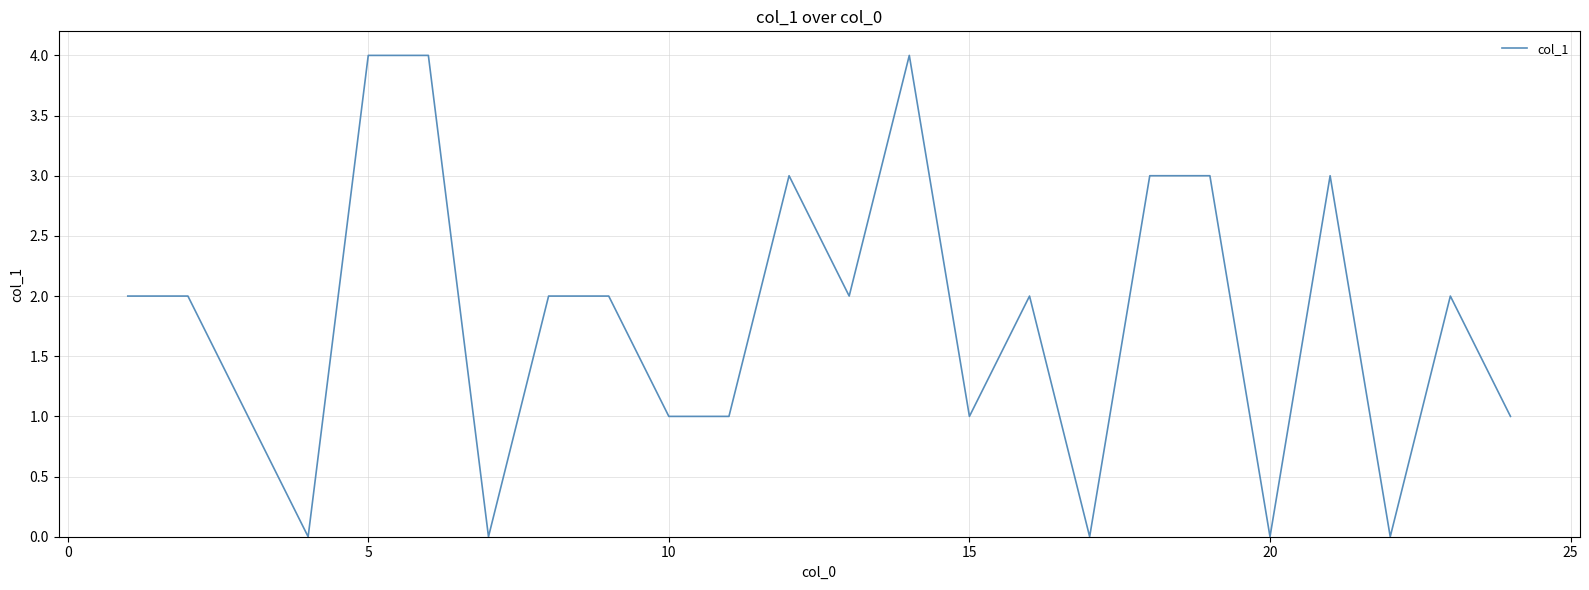

What is the difference between the maximum and minimum values?

4